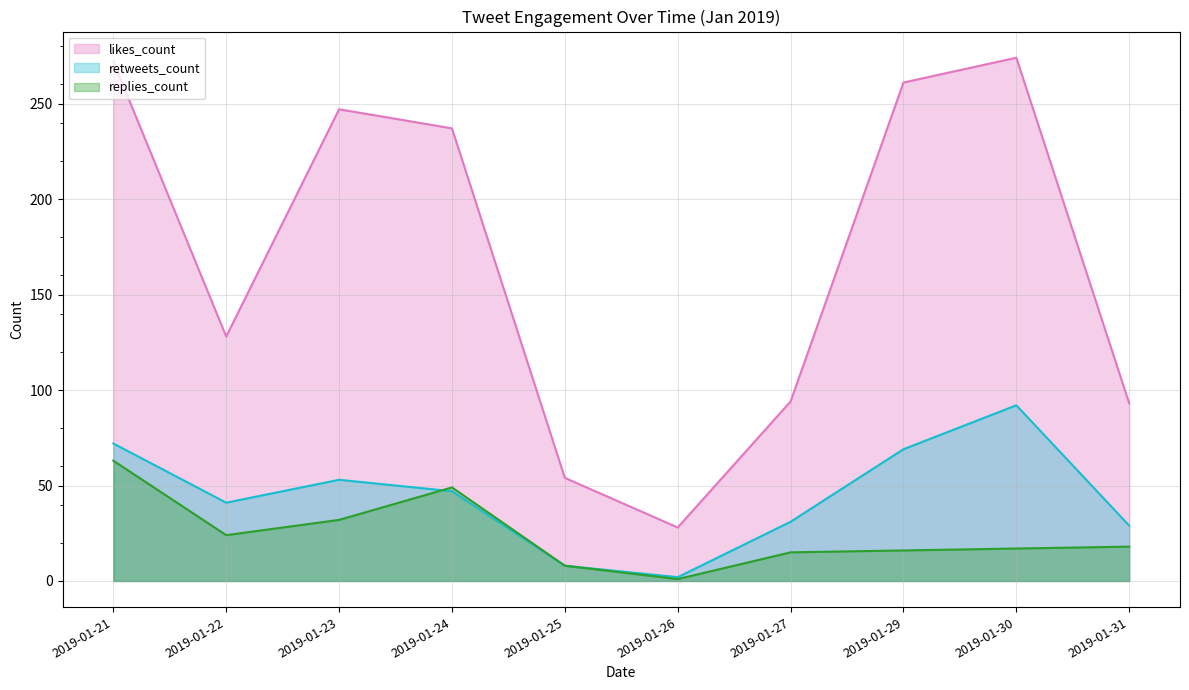

Rank the series at 2019-01-31 from lowest to highest value.

replies_count, retweets_count, likes_count